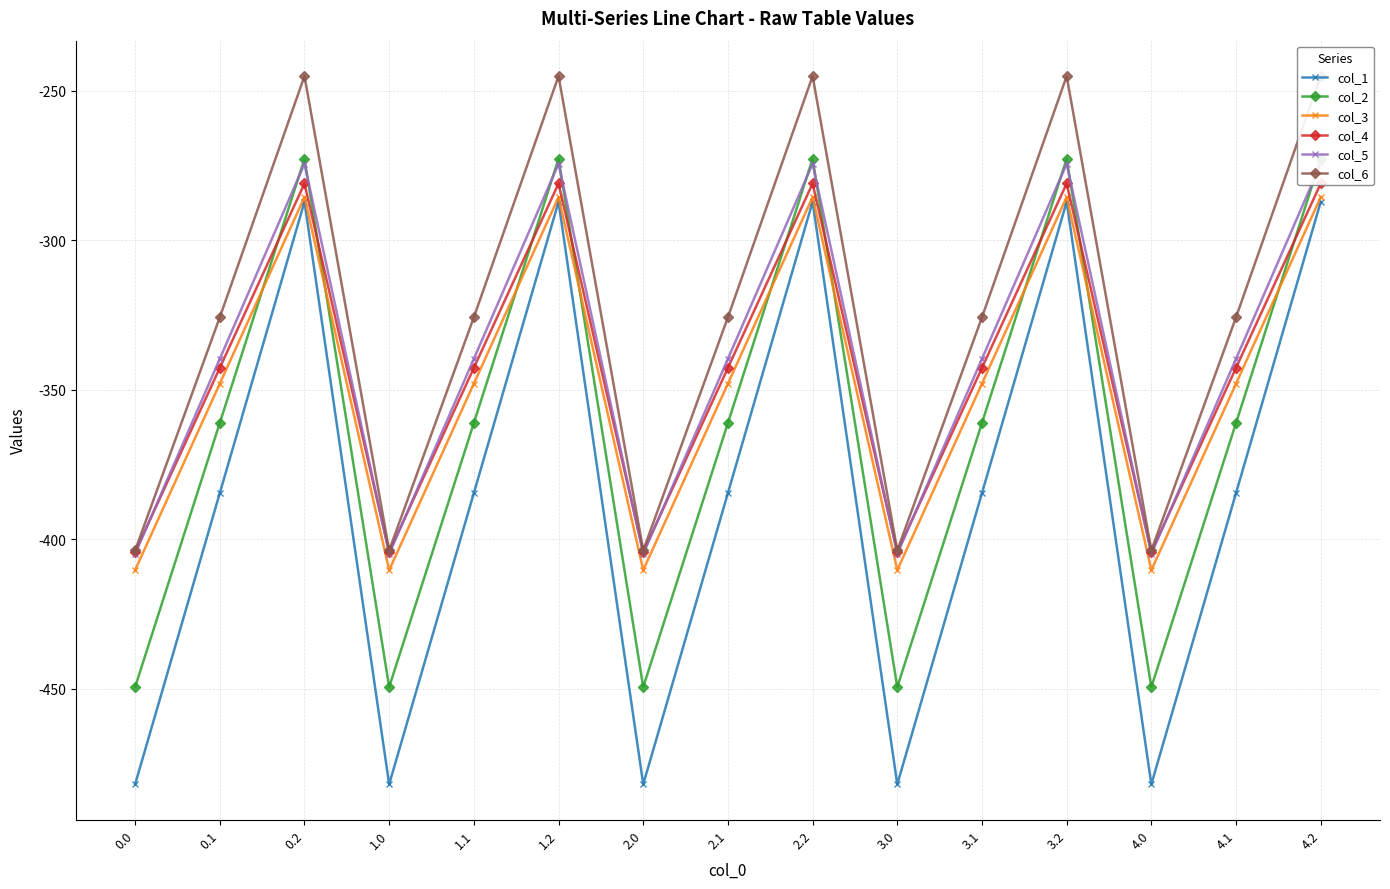

Read the col_3 value at 2.0.

-410.3